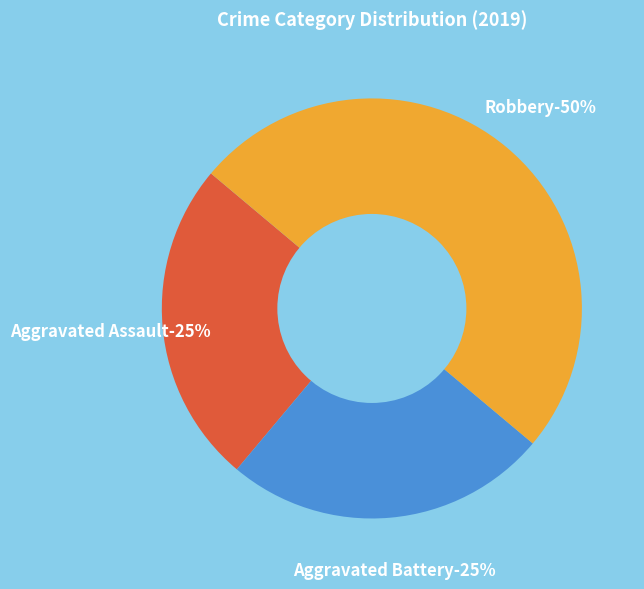

How many segments does this pie chart have?

3